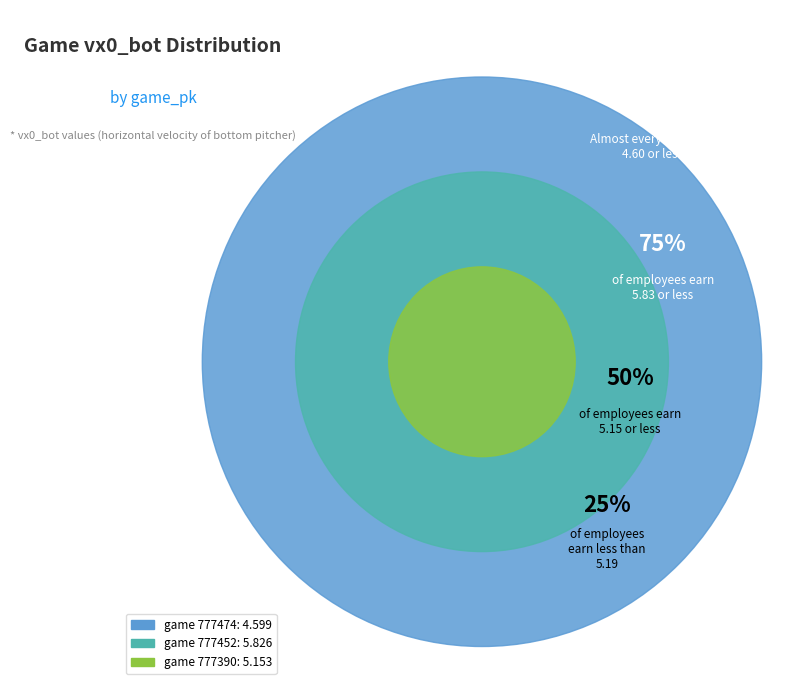

Is there a majority slice in this chart?

No